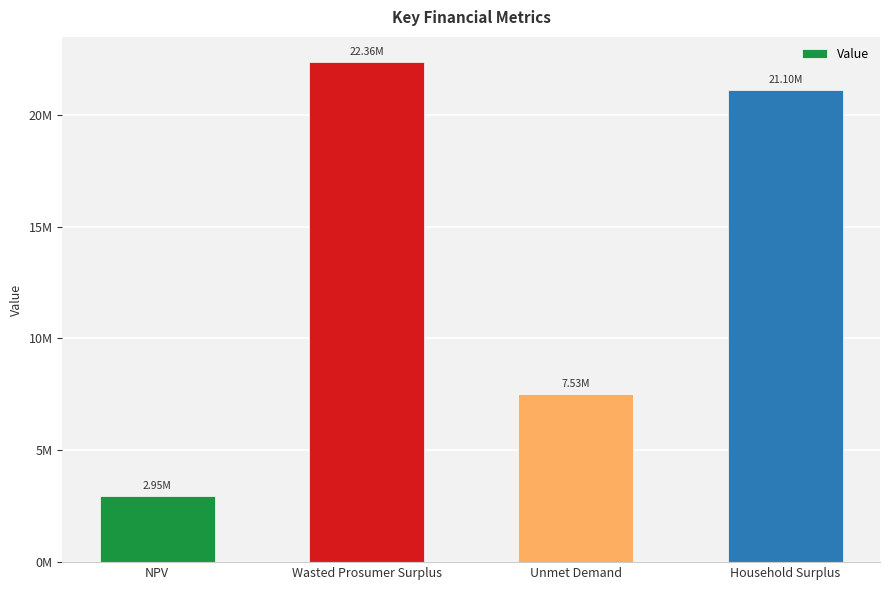

What is the sum of the values at Wasted Prosumer Surplus and Unmet Demand?

29893193.0